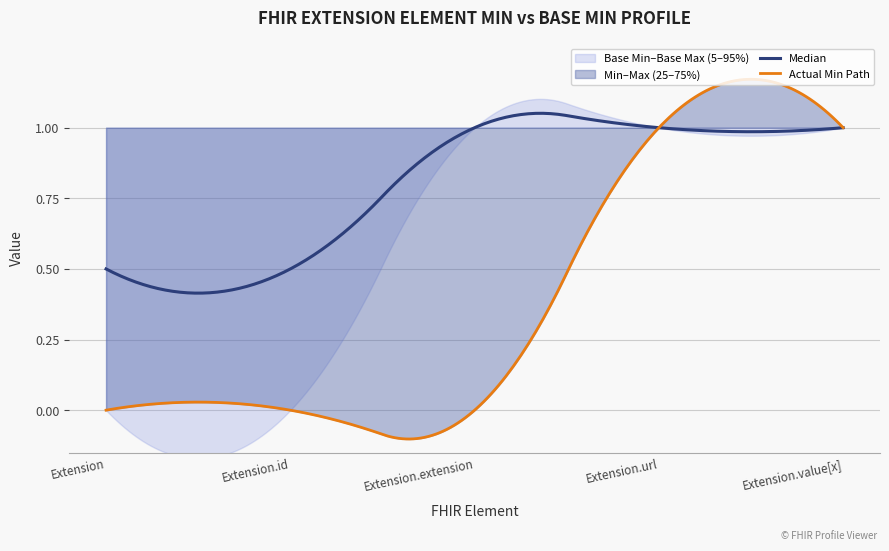

How many distinct data groups are displayed?

4